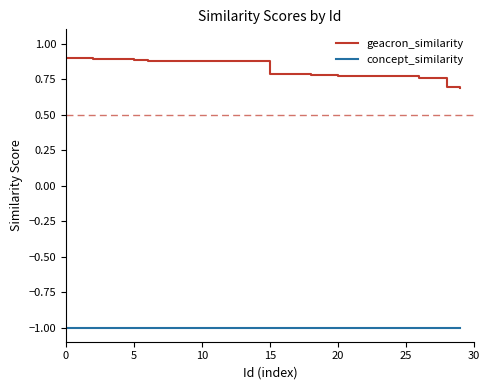

Which series has the largest total across all categories?

geacron_similarity